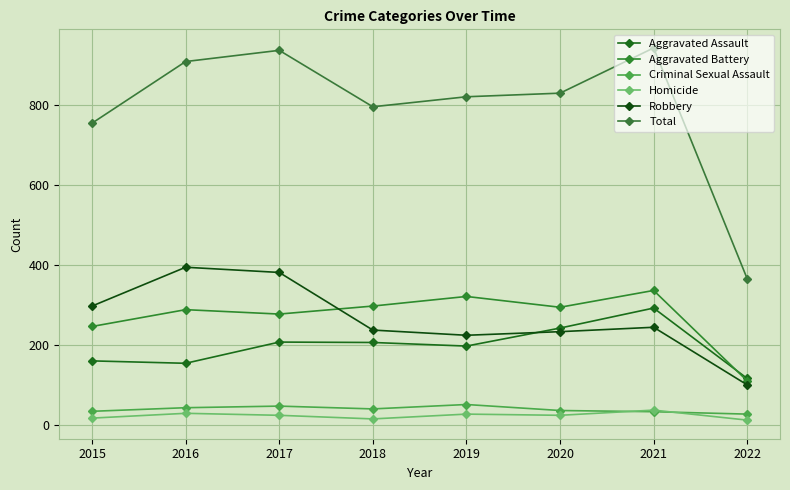

Where is the first local minimum for Aggravated Battery?

2017